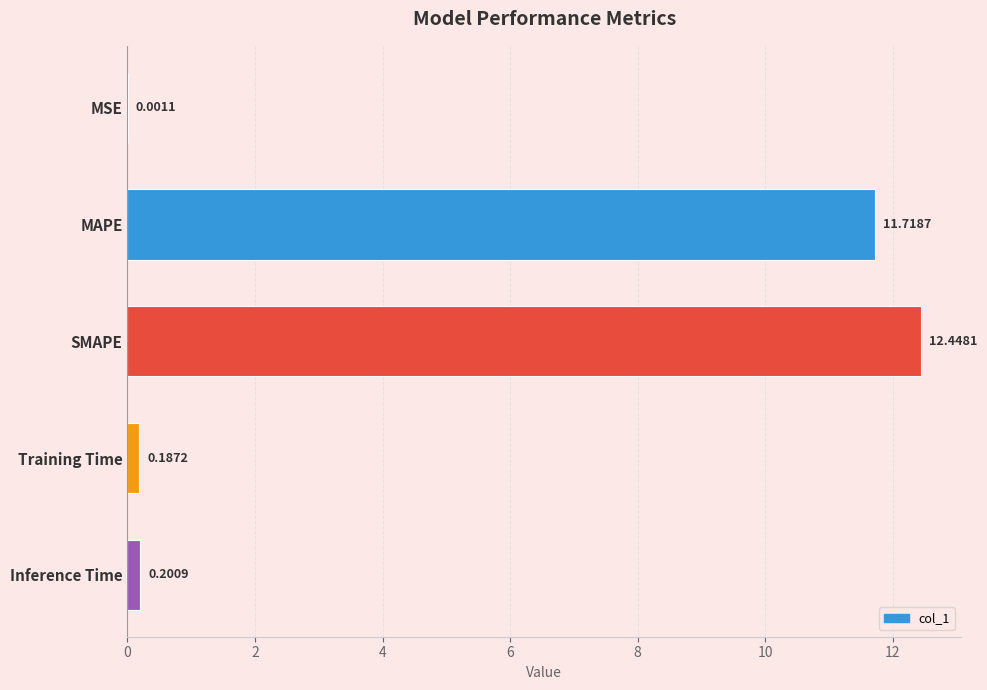

Which category has the highest value across all series?

SMAPE